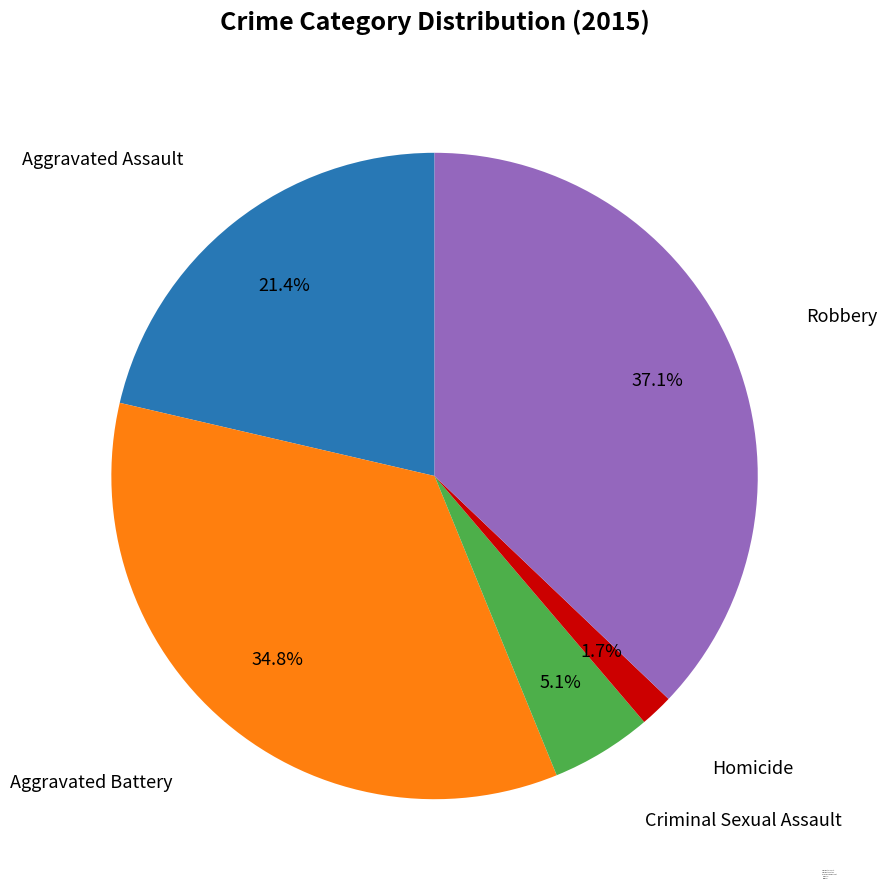

To the nearest percent, what portion does Homicide represent?

2%